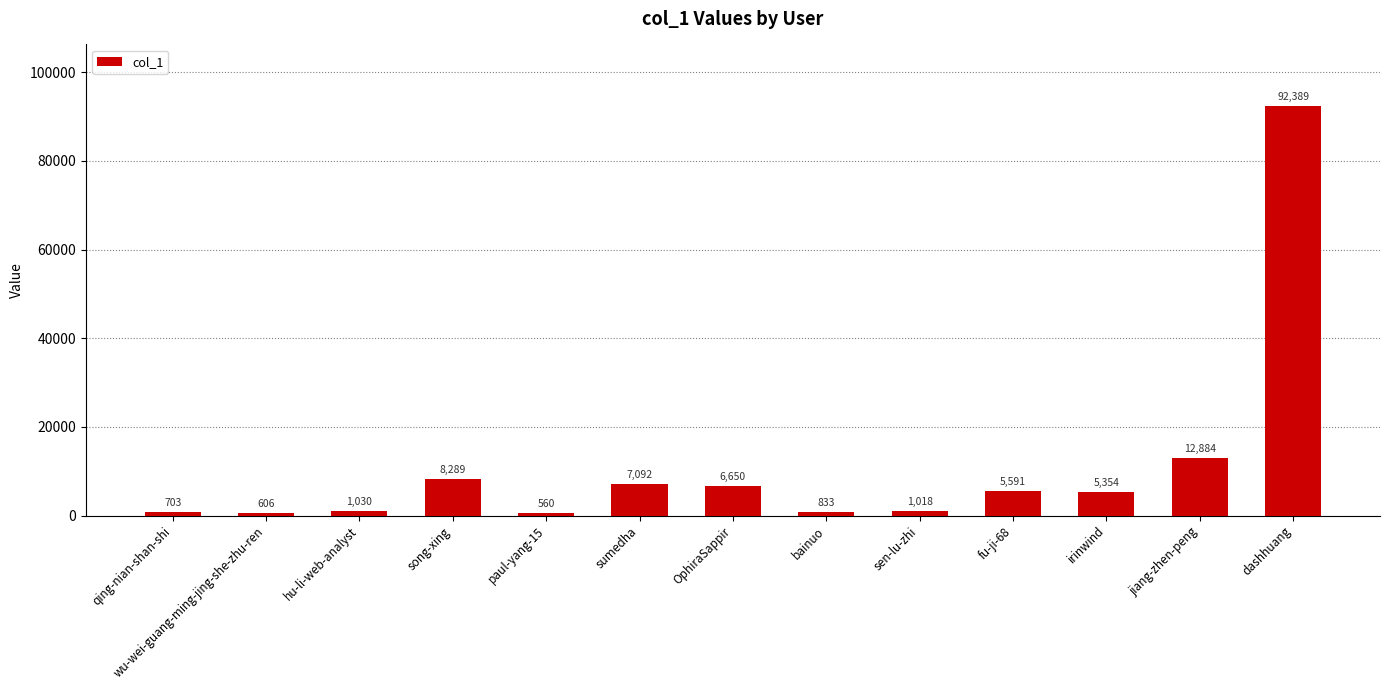

How many bars are there in total?

13